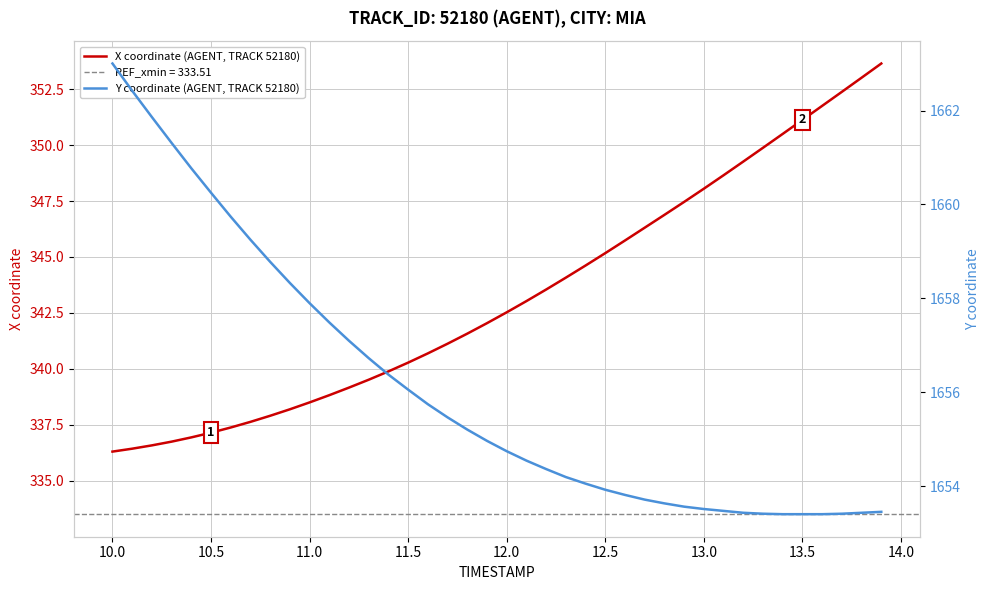

What is the lowest value of the X coordinate (AGENT, TRACK 52180) series?

336.3